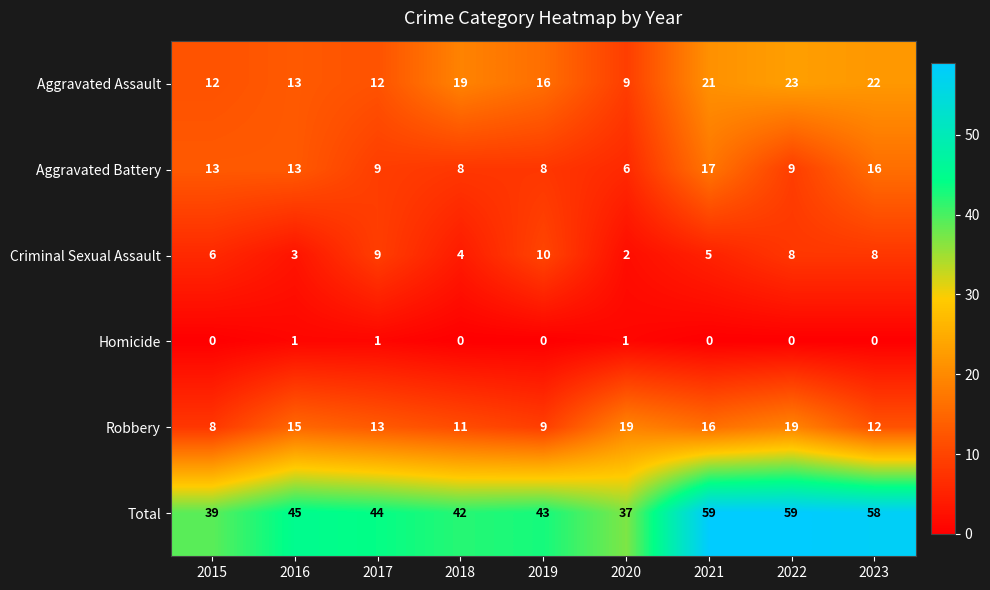

Which series has the largest range (max minus min)?

Total